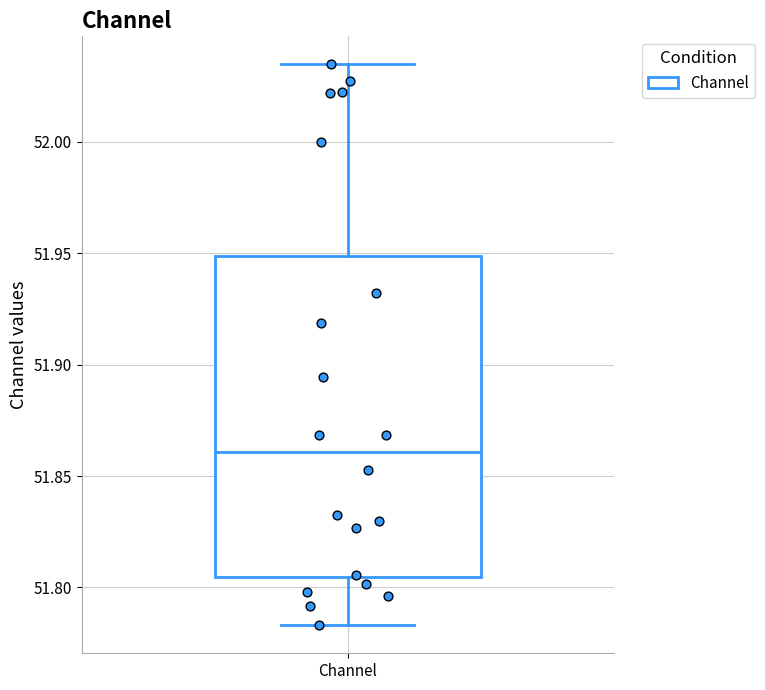

Transcribe this box plot: give where the median line is, the range the box spans, and where the two whiskers end, as read against the y-axis. The values are not printed on the chart, so give them approximately, as read against the axis.

median 51.860, box 51.805 to 51.950, whiskers 51.785 to 52.035